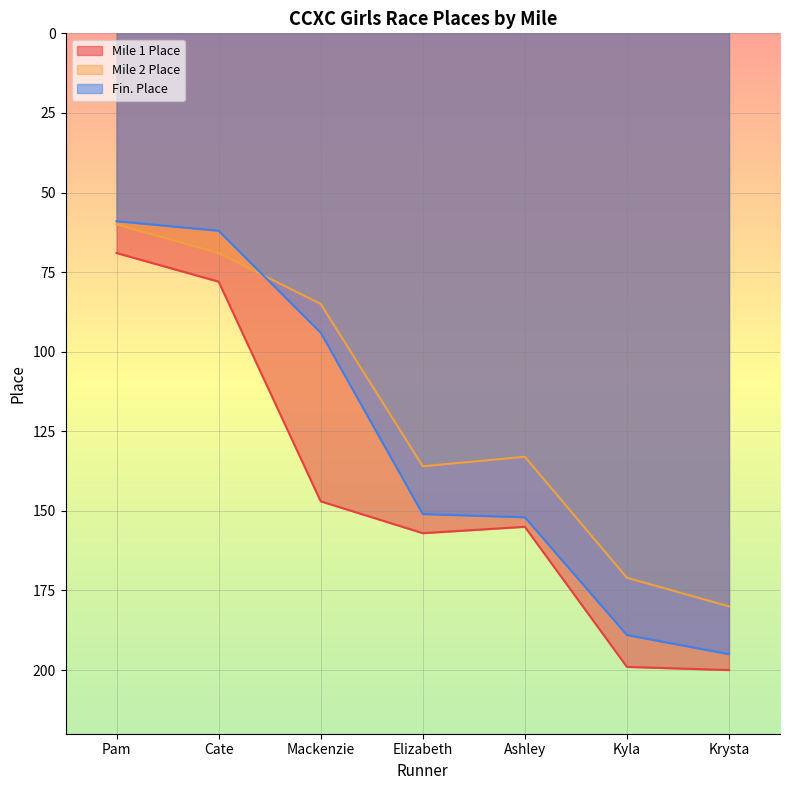

What is the value of the Mile 2 Place point at the 5th from the left?

133